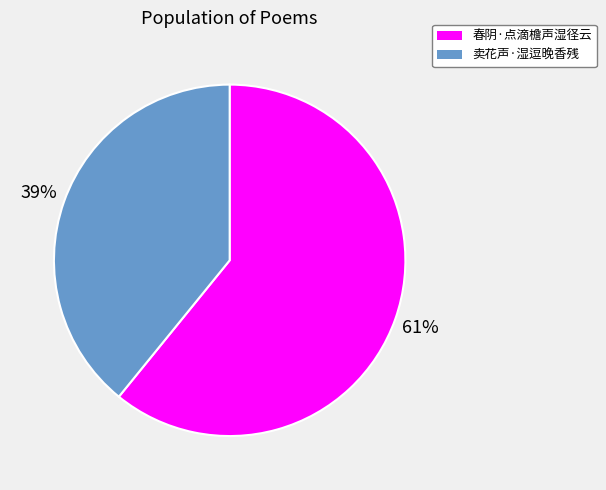

Approximately how many times larger is the value at 卖花声·湿逗晚香残 compared to 春阴·点滴檐声湿径云?

0.6